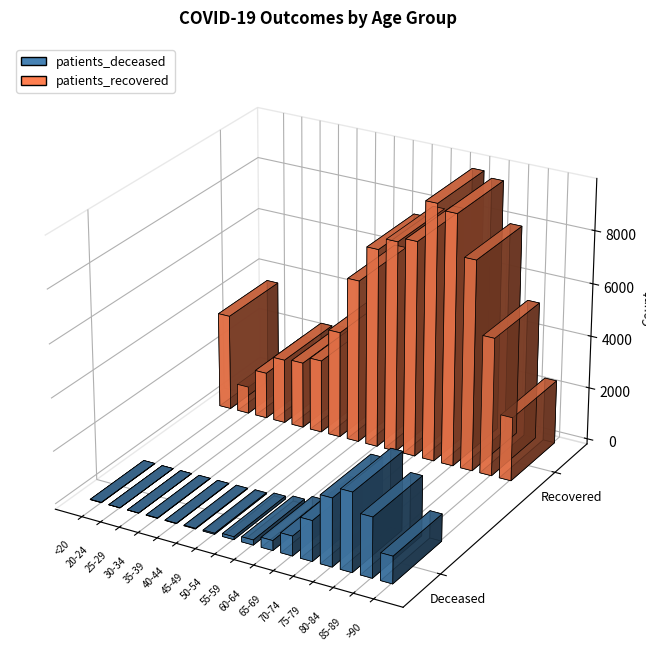

What is the difference between the maximum and minimum values in the patients_deceased series?

2971